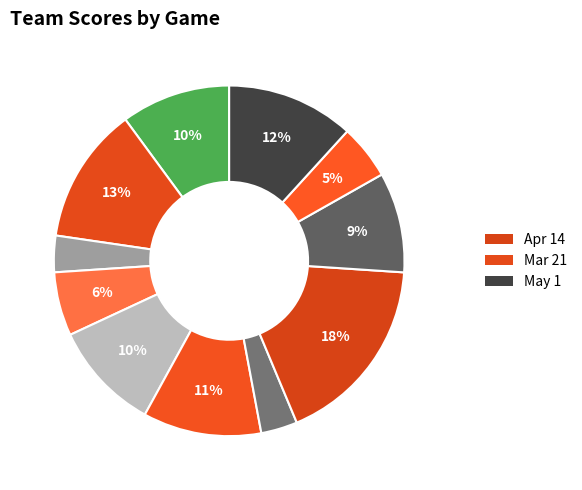

How many slices are in this pie chart?

11